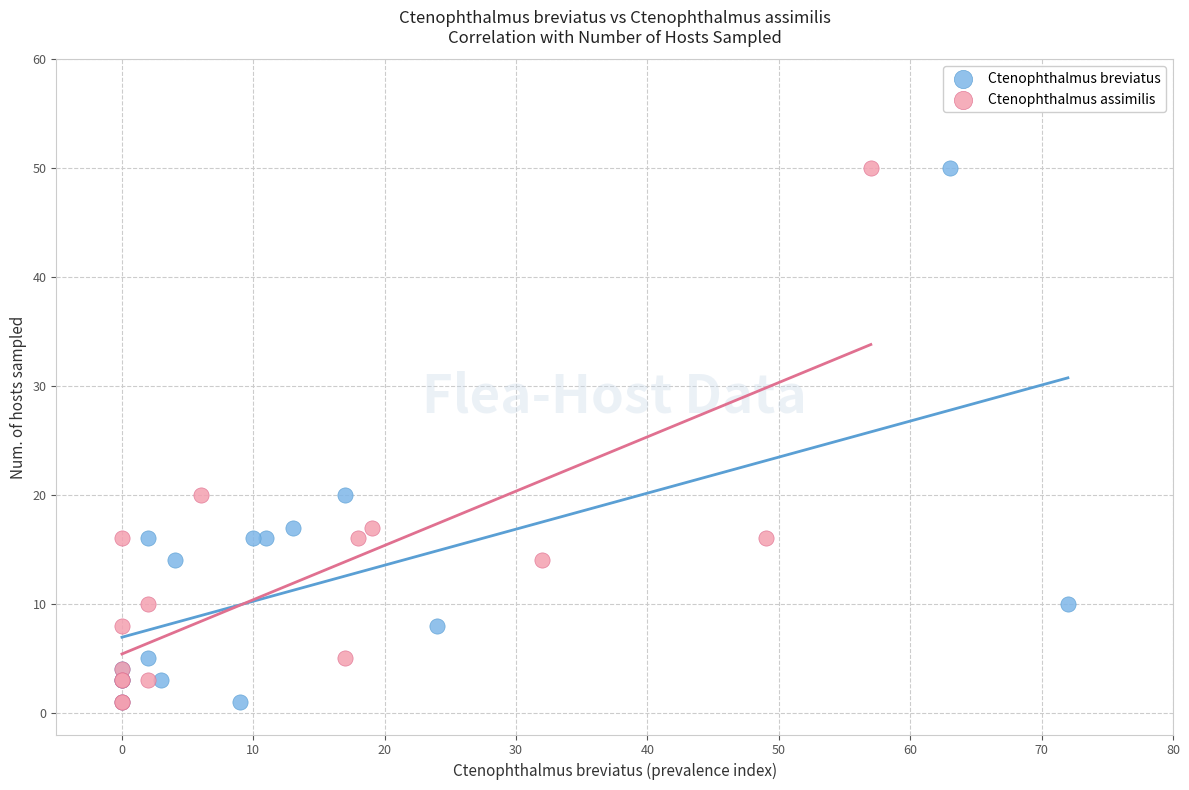

What are all the series names shown in the legend?

Ctenophthalmus breviatus, Ctenophthalmus assimilis